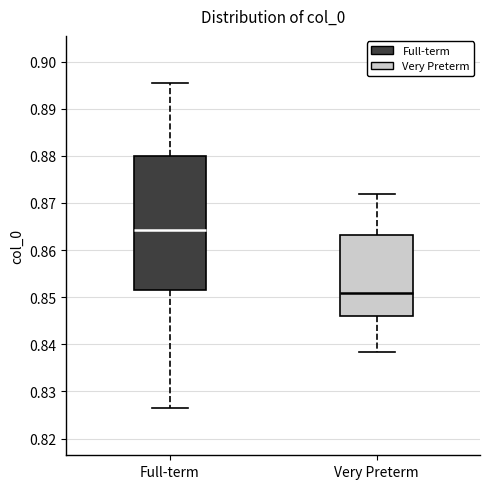

Where does the upper whisker of the box for Full-term end on the y-axis? The values are not printed on the chart, so give them approximately, as read against the axis.

0.895